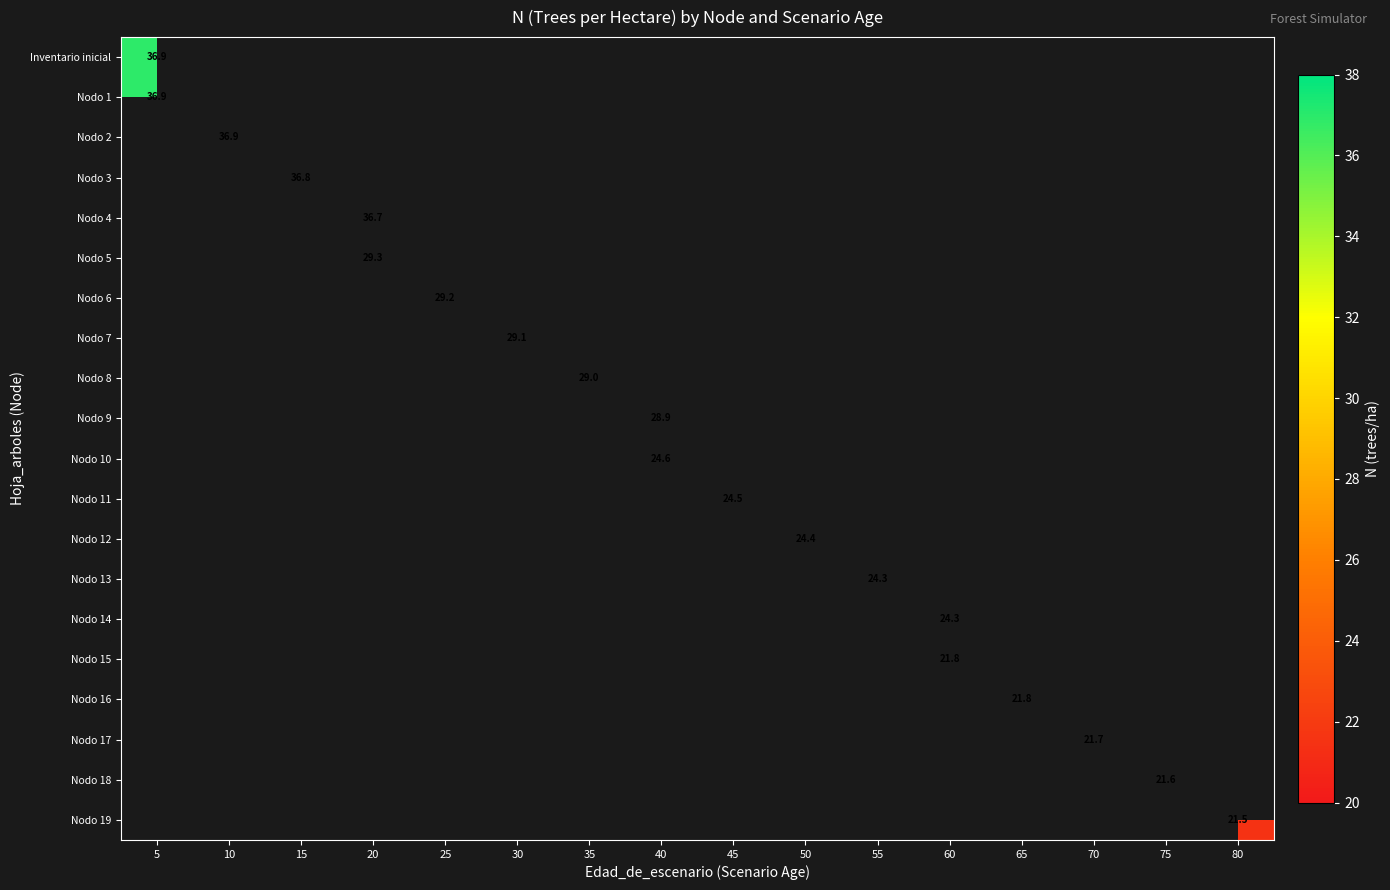

What value does the Nodo 8 series have at 35?

29.0